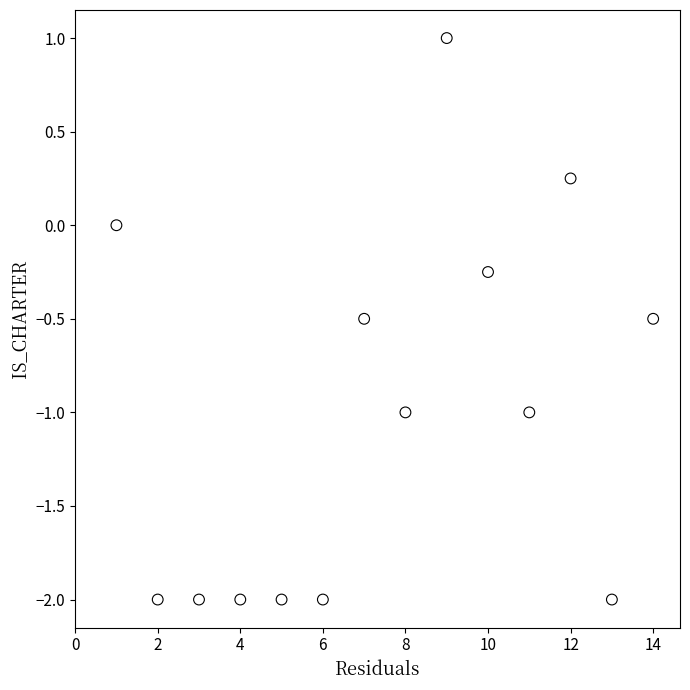

What is the range of Y values (max minus min)?

3.0